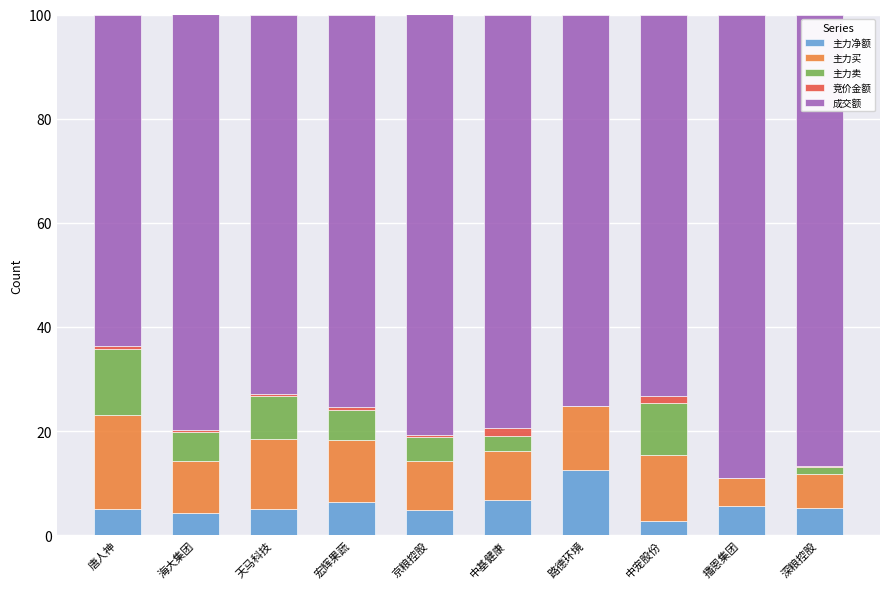

What is the sum of all 主力净额 values?

58.2